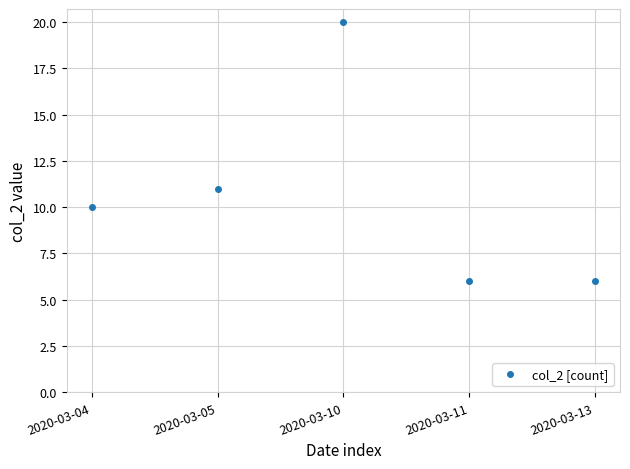

How many lines are shown in the chart?

1